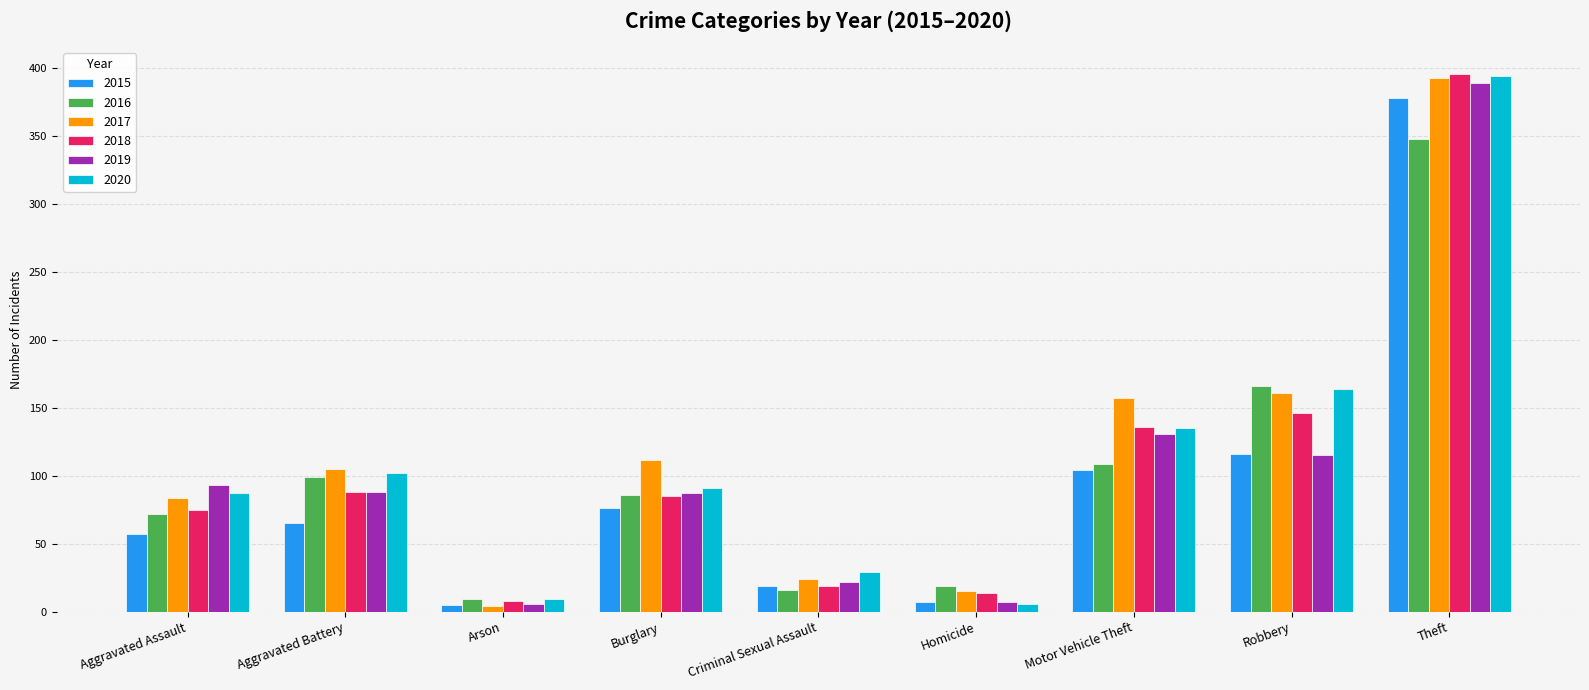

The 2017 series shows 665 at Theft. True or false?

False